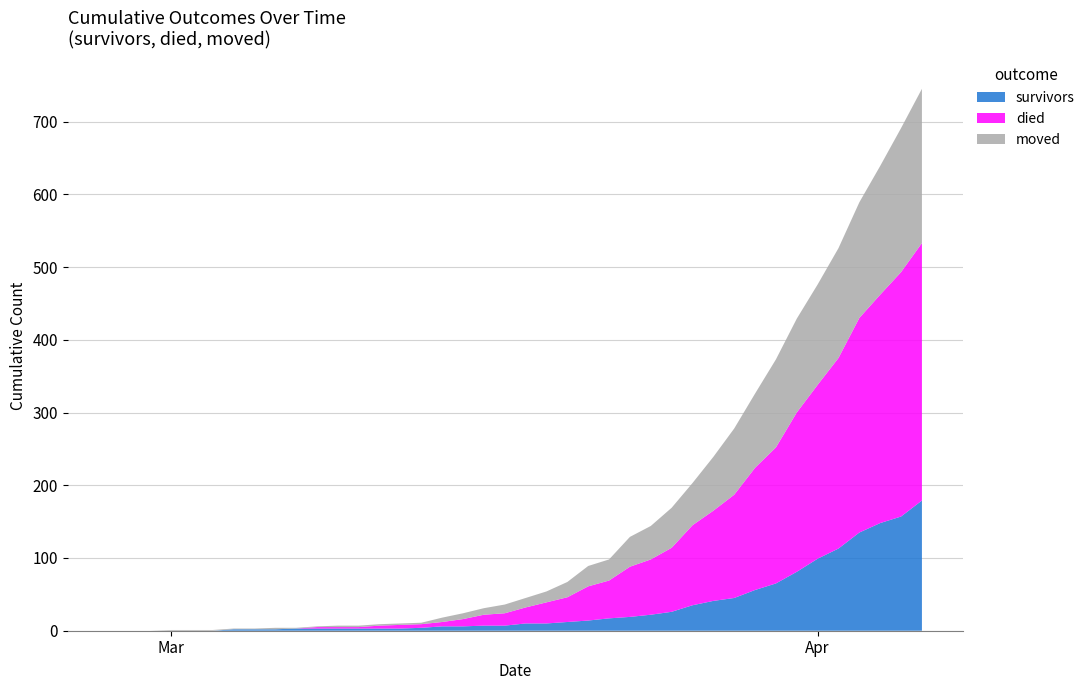

Reading left to right, extract all data points from this chart.

survivors: 2020-02-27=0	2020-02-28=0	2020-02-29=0	2020-03-01=0	2020-03-02=0	2020-03-03=0	2020-03-04=2	2020-03-05=2	2020-03-06=2	2020-03-07=3	2020-03-08=3	2020-03-09=3	2020-03-10=3	2020-03-11=3	2020-03-12=3	2020-03-13=4	2020-03-14=6	2020-03-15=6	2020-03-16=7	2020-03-17=7	2020-03-18=10	2020-03-19=10	2020-03-20=12	2020-03-21=14	2020-03-22=17	2020-03-23=19	2020-03-24=22	2020-03-25=26	2020-03-26=35	2020-03-27=41	2020-03-28=45	2020-03-29=56	2020-03-30=65	2020-03-31=81	2020-04-01=99	2020-04-02=113	2020-04-03=135	2020-04-04=148	2020-04-05=157	2020-04-06=179
died: 2020-02-27=0	2020-02-28=0	2020-02-29=0	2020-03-01=0	2020-03-02=0	2020-03-03=0	2020-03-04=0	2020-03-05=0	2020-03-06=0	2020-03-07=0	2020-03-08=2	2020-03-09=2	2020-03-10=2	2020-03-11=4	2020-03-12=5	2020-03-13=5	2020-03-14=6	2020-03-15=10	2020-03-16=15	2020-03-17=17	2020-03-18=22	2020-03-19=29	2020-03-20=34	2020-03-21=47	2020-03-22=52	2020-03-23=69	2020-03-24=76	2020-03-25=88	2020-03-26=110	2020-03-27=124	2020-03-28=142	2020-03-29=168	2020-03-30=187	2020-03-31=219	2020-04-01=239	2020-04-02=262	2020-04-03=295	2020-04-04=314	2020-04-05=336	2020-04-06=354
moved: 2020-02-27=0	2020-02-28=0	2020-02-29=0	2020-03-01=1	2020-03-02=1	2020-03-03=1	2020-03-04=1	2020-03-05=1	2020-03-06=2	2020-03-07=1	2020-03-08=1	2020-03-09=2	2020-03-10=2	2020-03-11=2	2020-03-12=2	2020-03-13=2	2020-03-14=6	2020-03-15=8	2020-03-16=9	2020-03-17=12	2020-03-18=13	2020-03-19=15	2020-03-20=21	2020-03-21=28	2020-03-22=29	2020-03-23=41	2020-03-24=46	2020-03-25=55	2020-03-26=58	2020-03-27=74	2020-03-28=91	2020-03-29=102	2020-03-30=121	2020-03-31=129	2020-04-01=138	2020-04-02=151	2020-04-03=159	2020-04-04=177	2020-04-05=198	2020-04-06=212